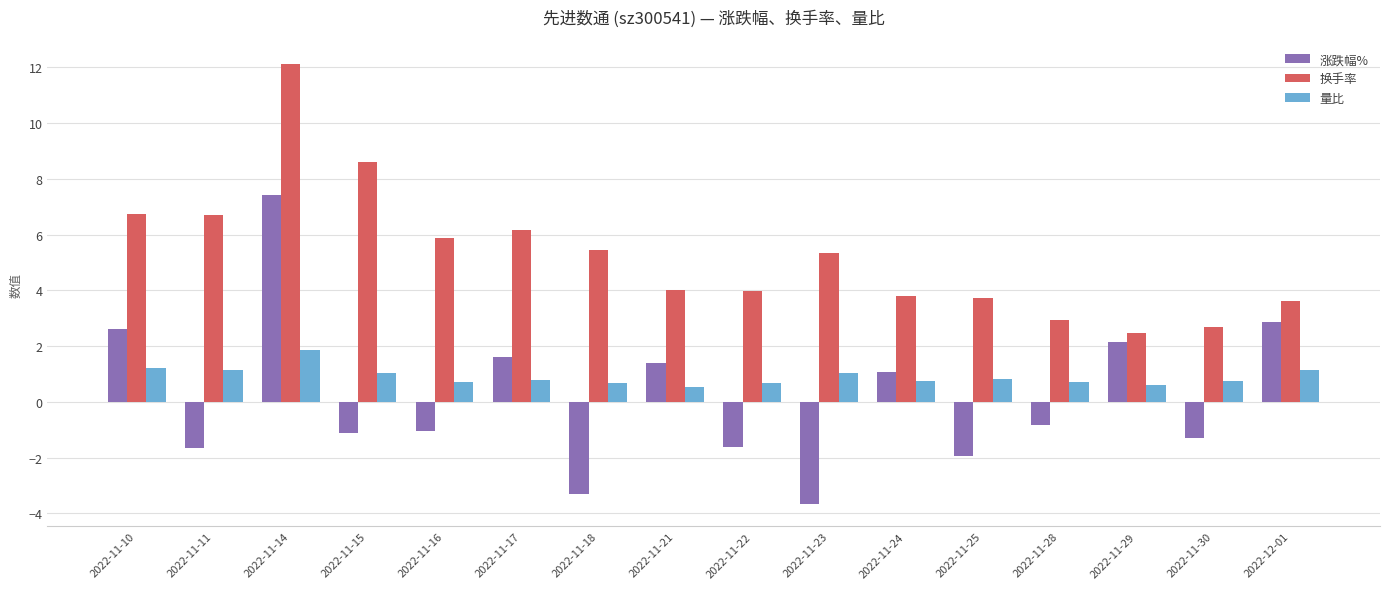

Is it true that 量比 equals 1.8 at 2022-11-11?

False